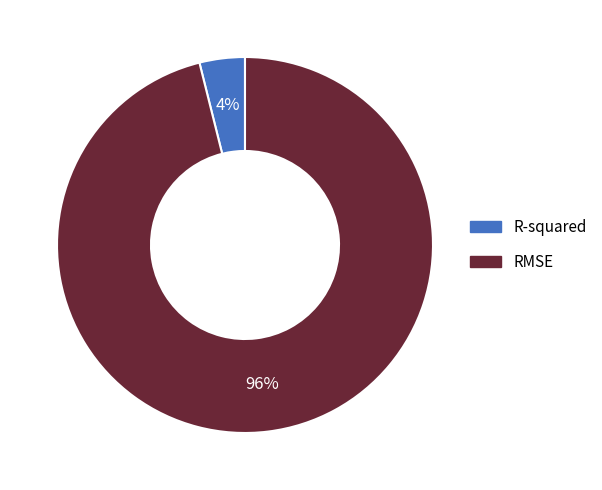

Which has a higher value, R-squared or RMSE?

RMSE